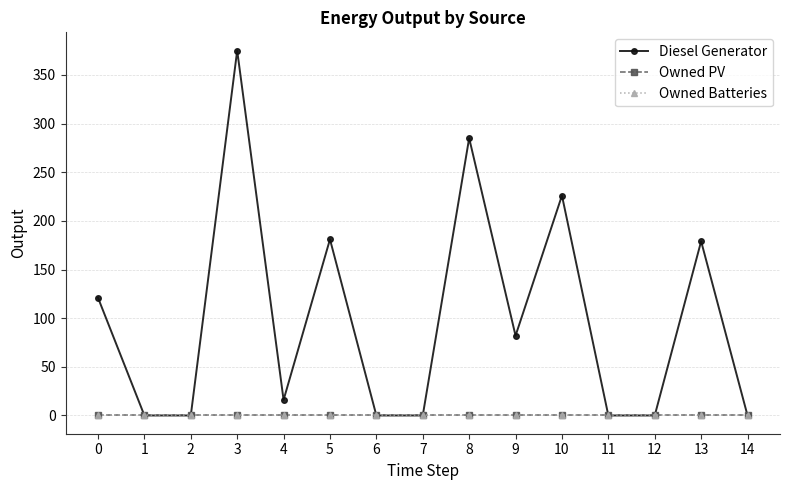

Is this an area chart (filled region under the line)?

No